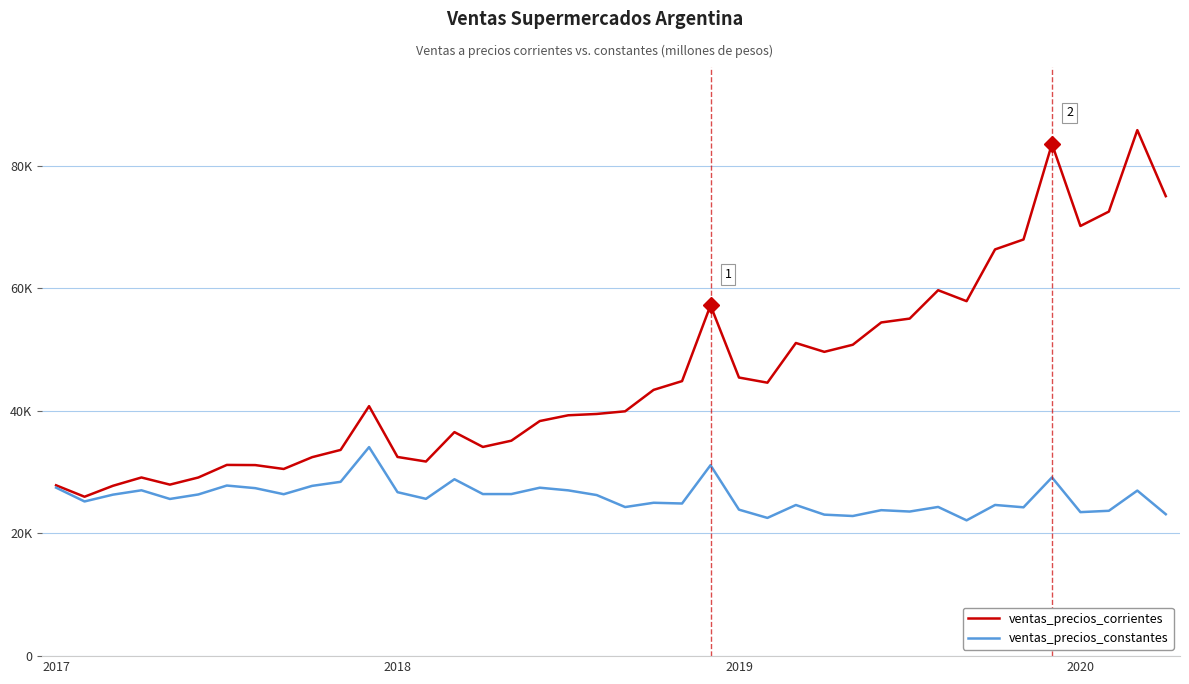

What are all the series names shown in the legend?

ventas_precios_corrientes, ventas_precios_constantes